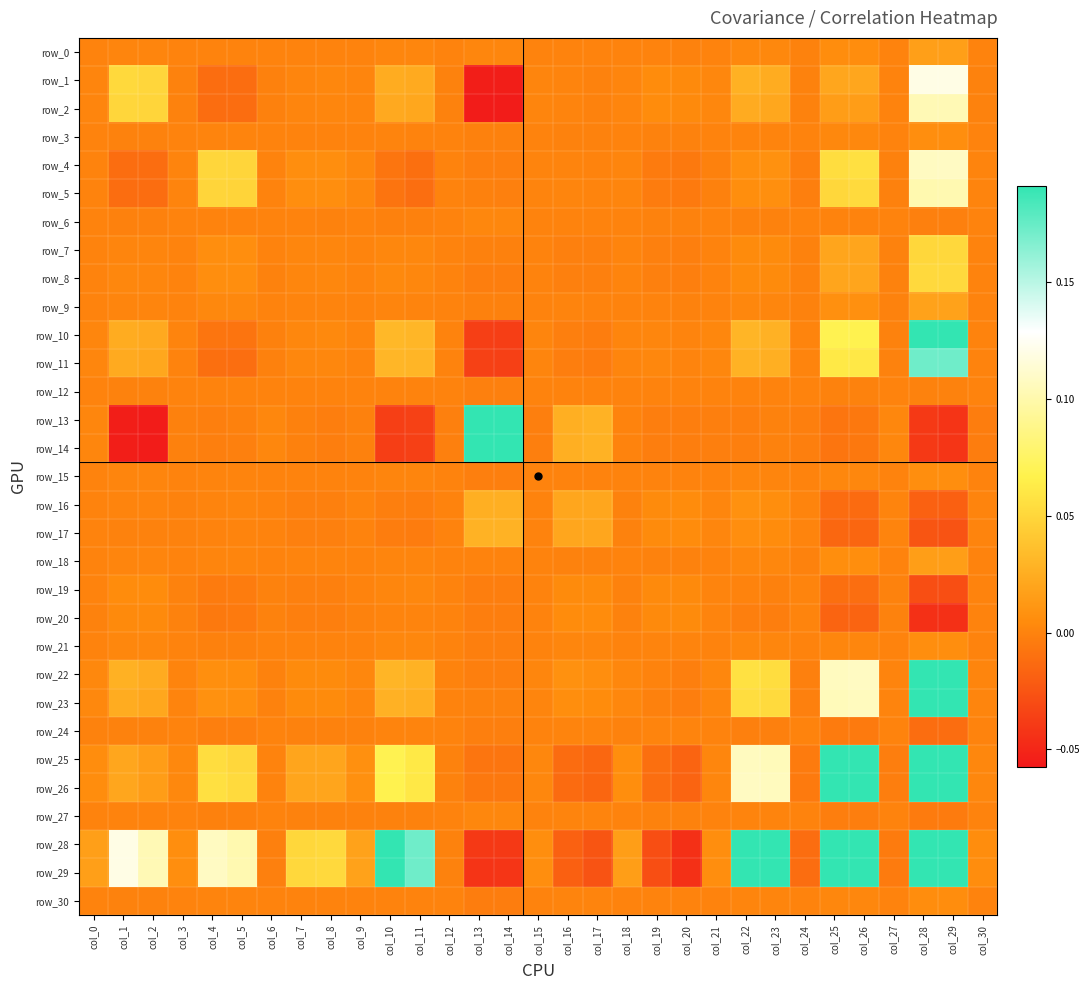

What is the difference between the maximum and minimum values in the row_8 series?

0.1